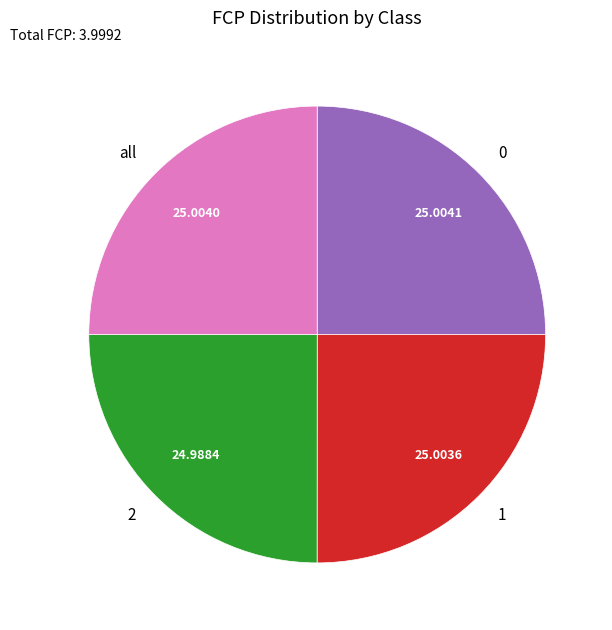

Is 2 the majority of the pie?

No